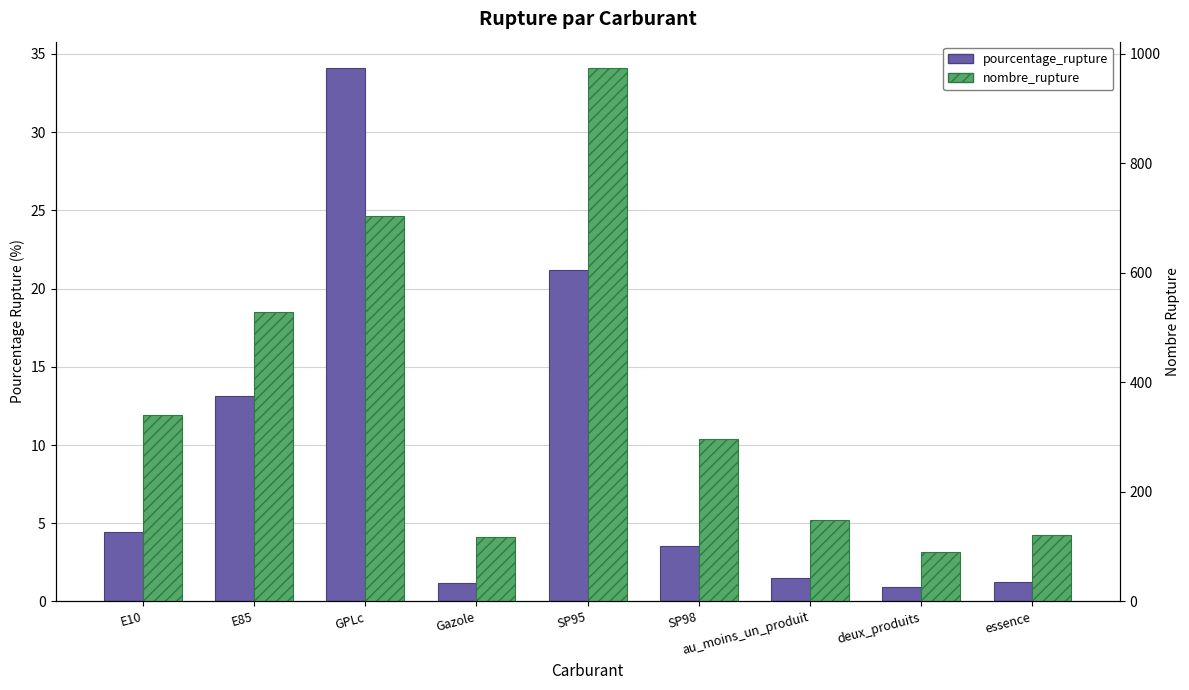

Reading left to right, extract all data points from this chart.

pourcentage_rupture: 4.5	13.1	34.1	1.2	21.2	3.5	1.5	0.9	1.2
nombre_rupture: 340.0	528.0	703.0	118.0	973.0	296.0	149.0	90.0	121.0